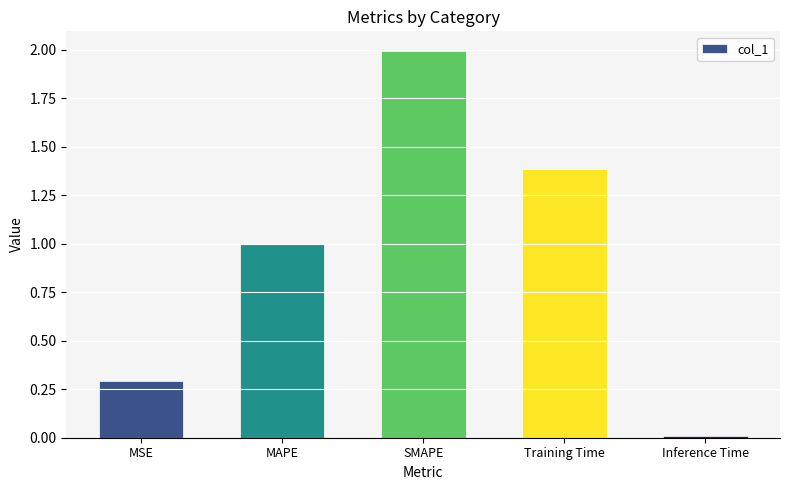

Rank the categories by value from lowest to highest.

Inference Time, MSE, MAPE, Training Time, SMAPE